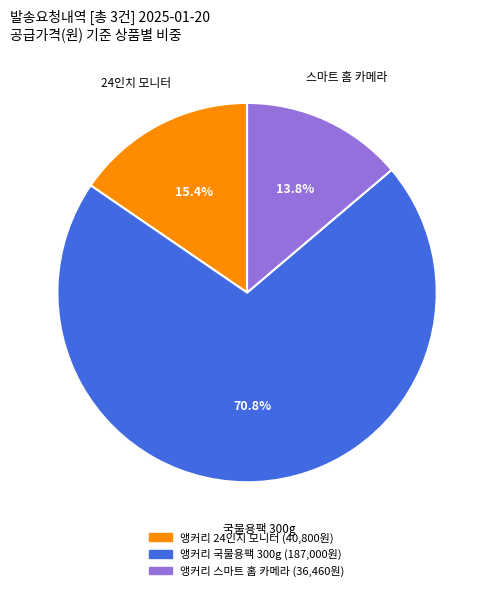

Is it true that 앵커리 24인치 모니터 is 29% of the pie?

False